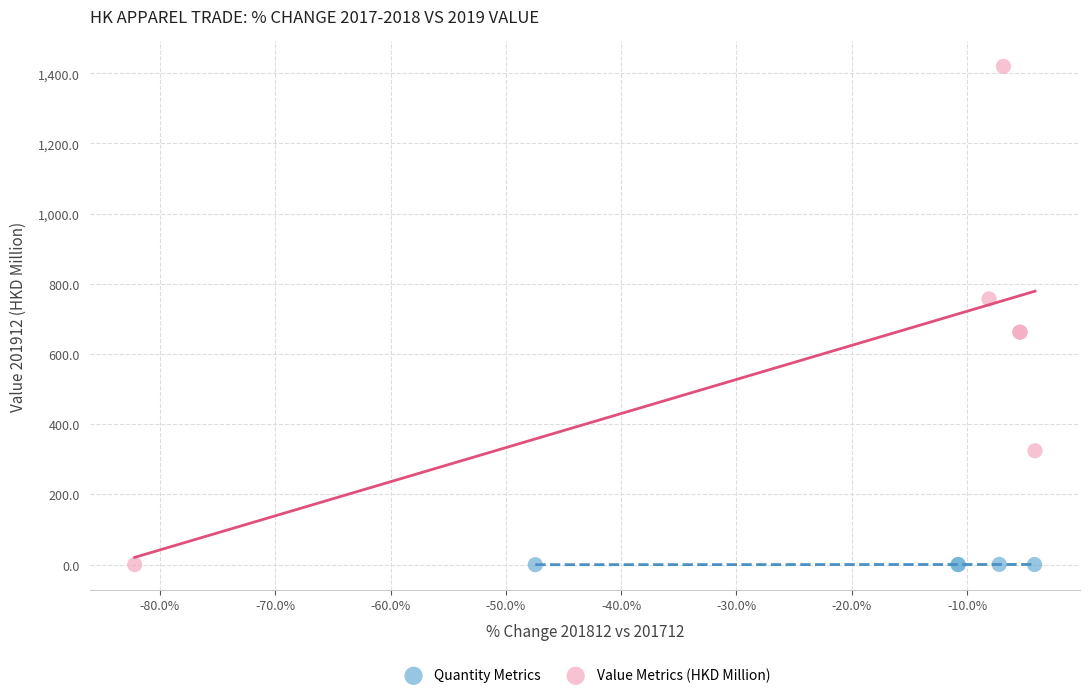

Which series has the largest Y range (max minus min)?

Value Metrics (HKD Million)